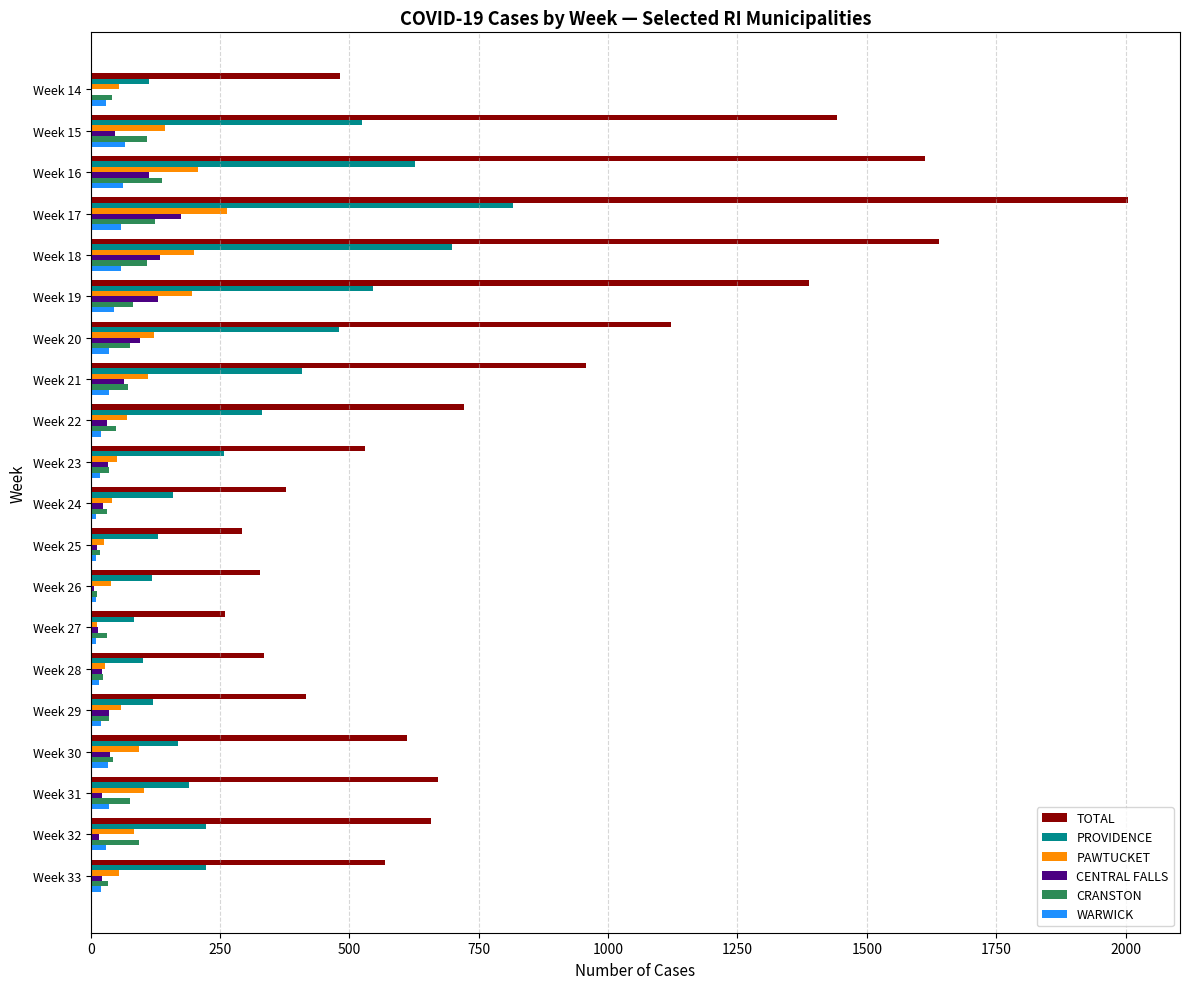

What is the sum of all PROVIDENCE values?

6318